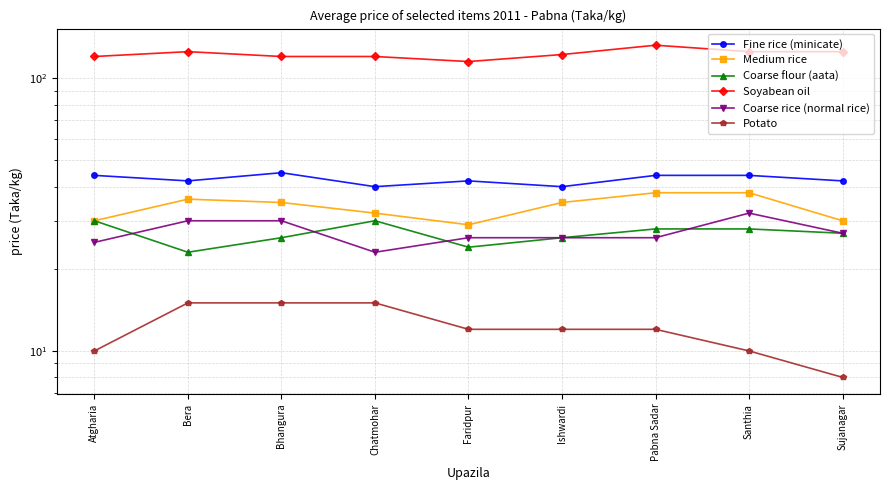

Is it true that Medium rice equals 20 at Bera?

False